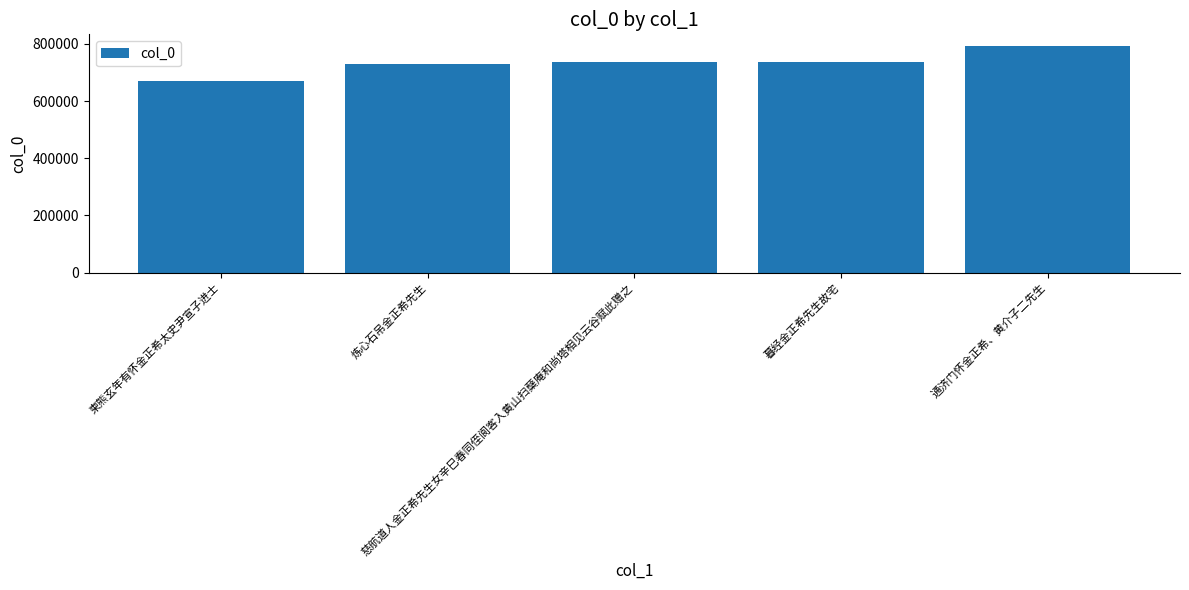

The chart shows a value of 167570 at 通济门怀金正希、黄介子二先生. True or false?

False